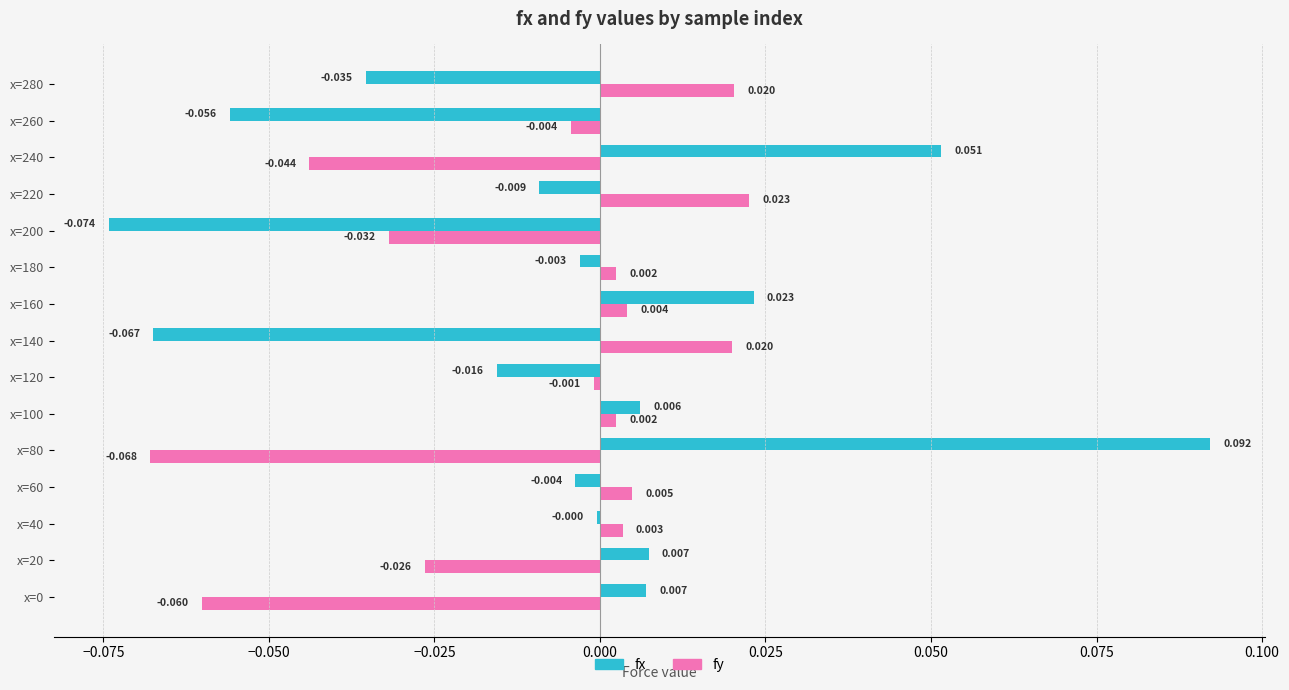

Which series changed the most between x=20 and x=80?

fx